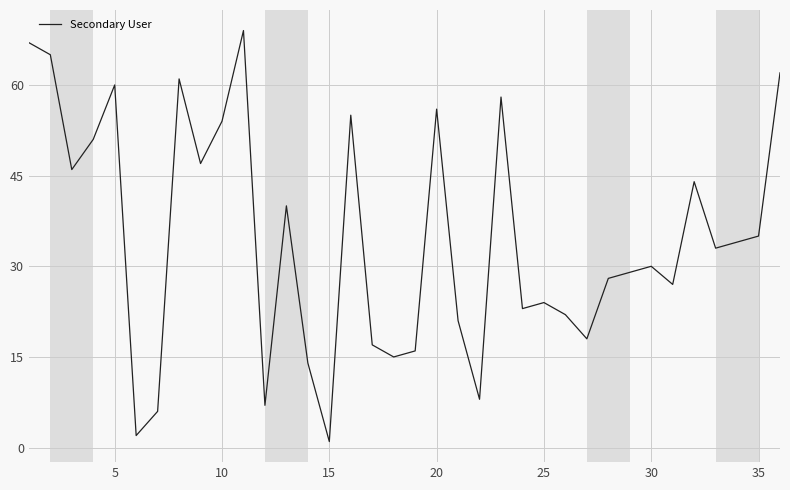

What is the maximum value shown in the chart?

69